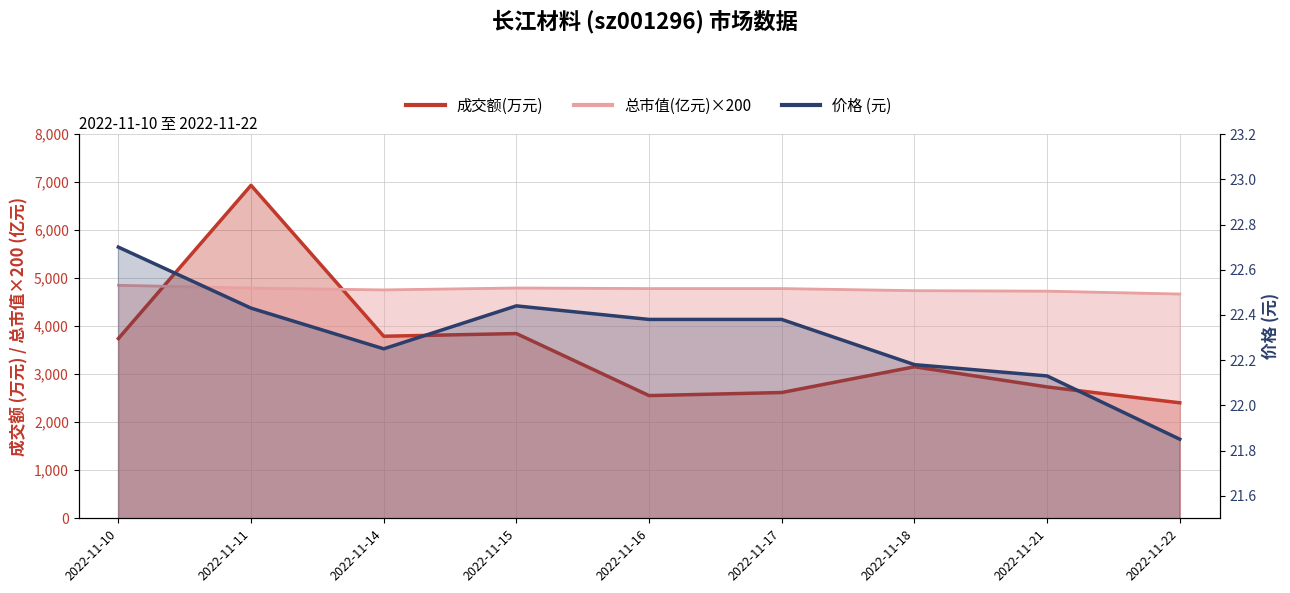

Which series has the largest total across all categories?

总市值(亿元)